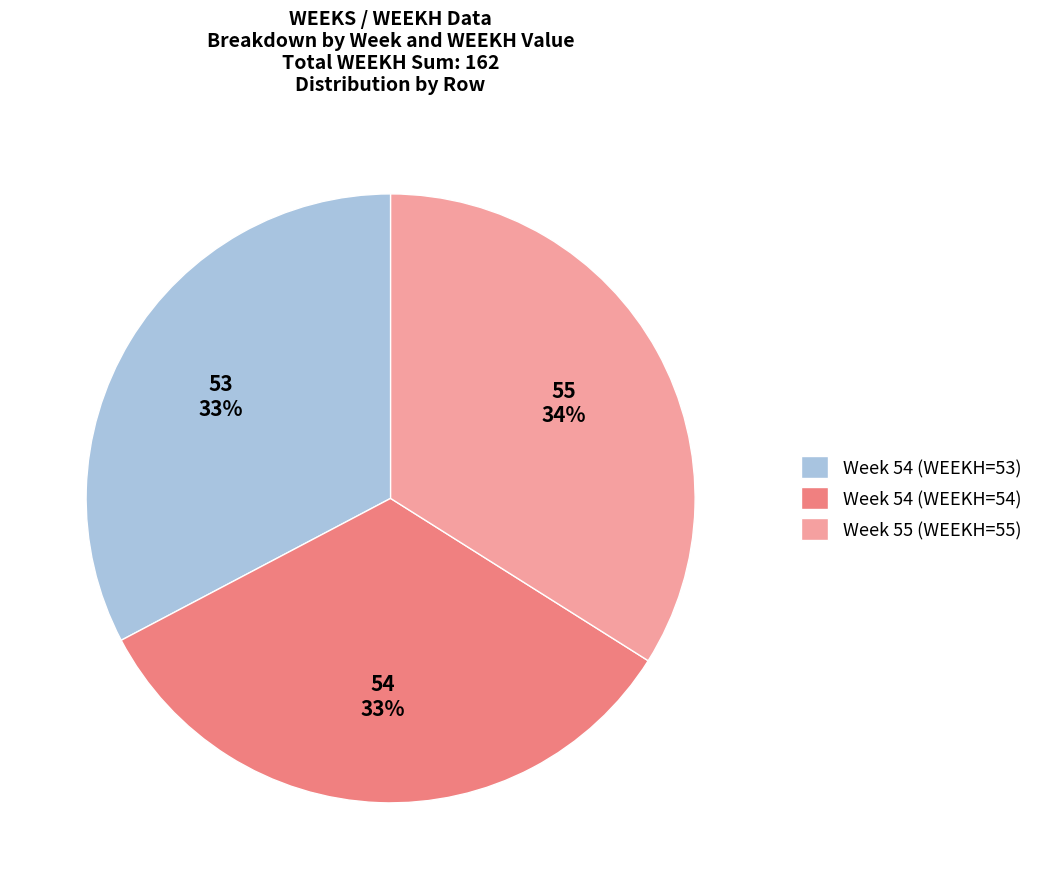

To the nearest percent, what percentage of the pie is Week 54 (WEEKH=53)?

33%